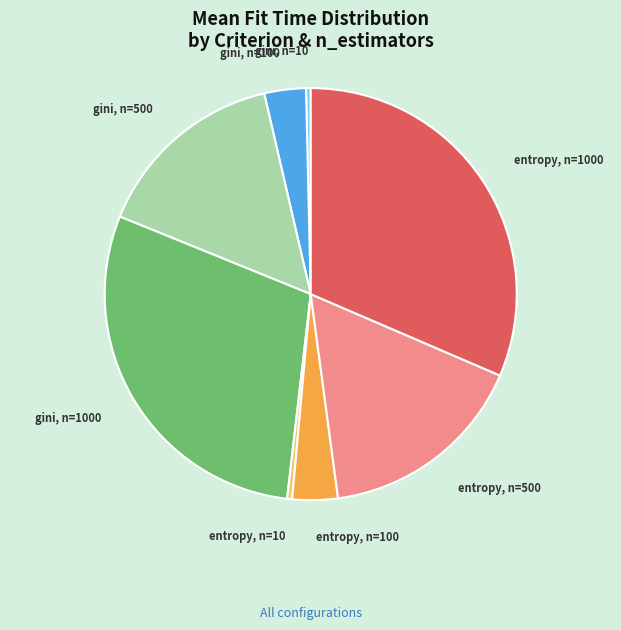

Is there any slice that represents more than half of the pie?

No